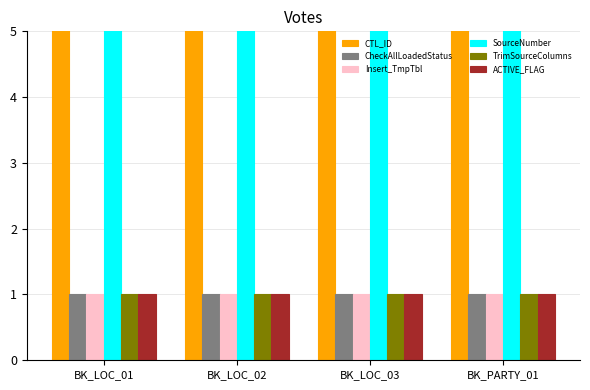

What are all the series names shown in the legend?

CTL_ID, CheckAllLoadedStatus, Insert_TmpTbl, SourceNumber, TrimSourceColumns, ACTIVE_FLAG